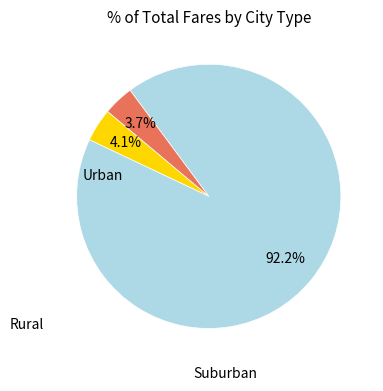

How many slices are in this pie chart?

3